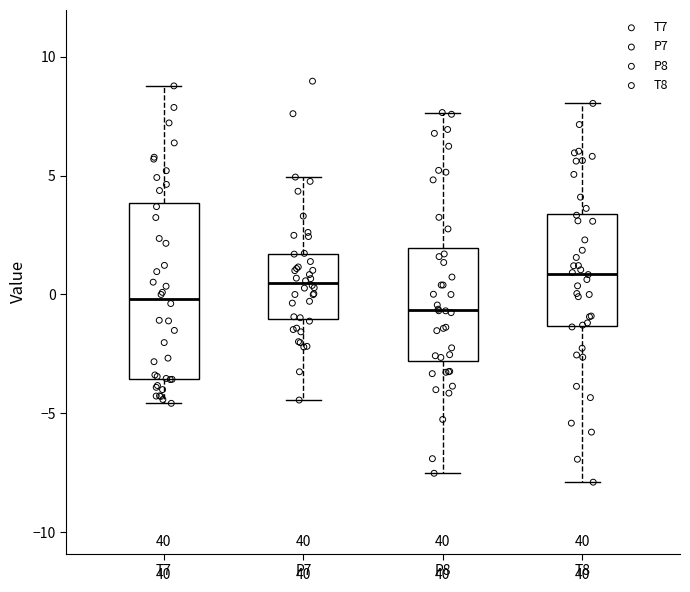

Reading left to right, transcribe this box plot: for each box, give where its median line is, the range the box spans, and where its two whiskers end, as read against the y-axis. The values are not printed on the chart, so give them approximately, as read against the axis.

T7: median 0.0, box -3.5 to 4.0, whiskers -4.5 to 9.0
P7: median 0.5, box -1.0 to 1.5, whiskers -4.5 to 5.0
P8: median -0.5, box -3.0 to 2.0, whiskers -7.5 to 7.5
T8: median 1.0, box -1.5 to 3.5, whiskers -8.0 to 8.0